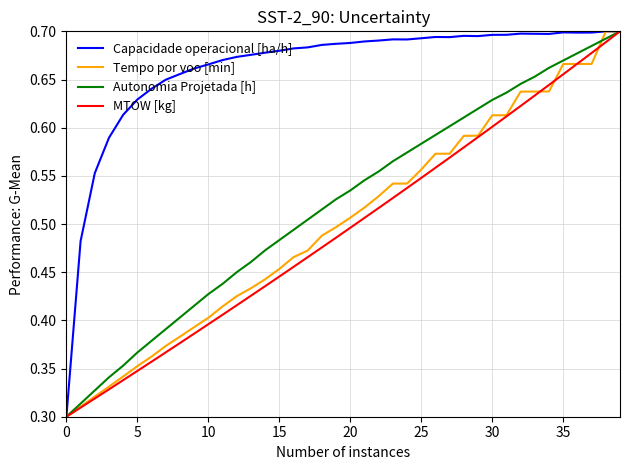

Which series has the largest total across all categories?

Capacidade operacional [ha/h]